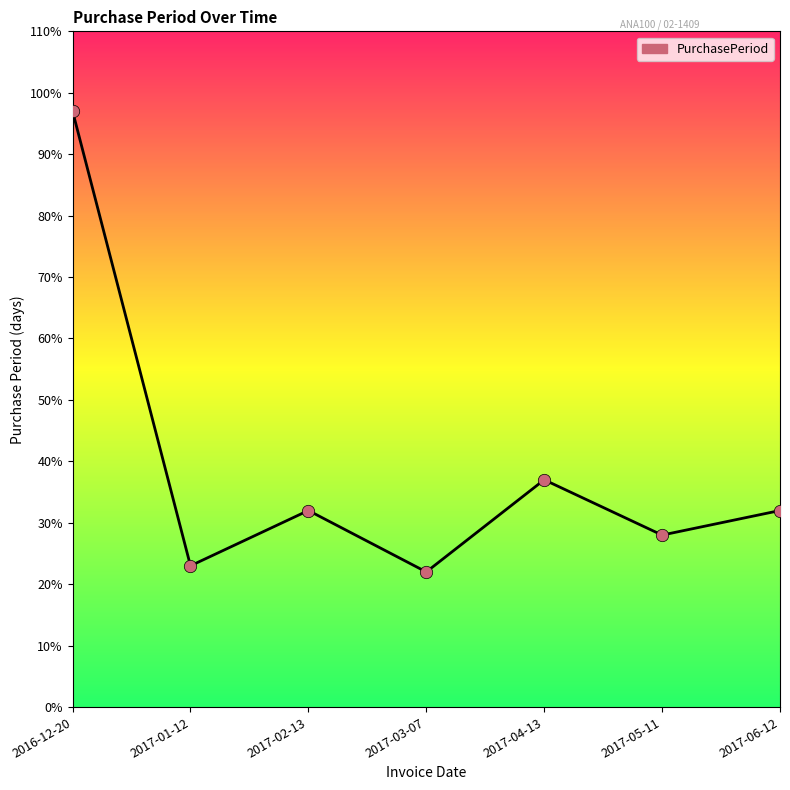

What is the ratio of the value at 2016-12-20 to the value at 2017-02-13?

3.0